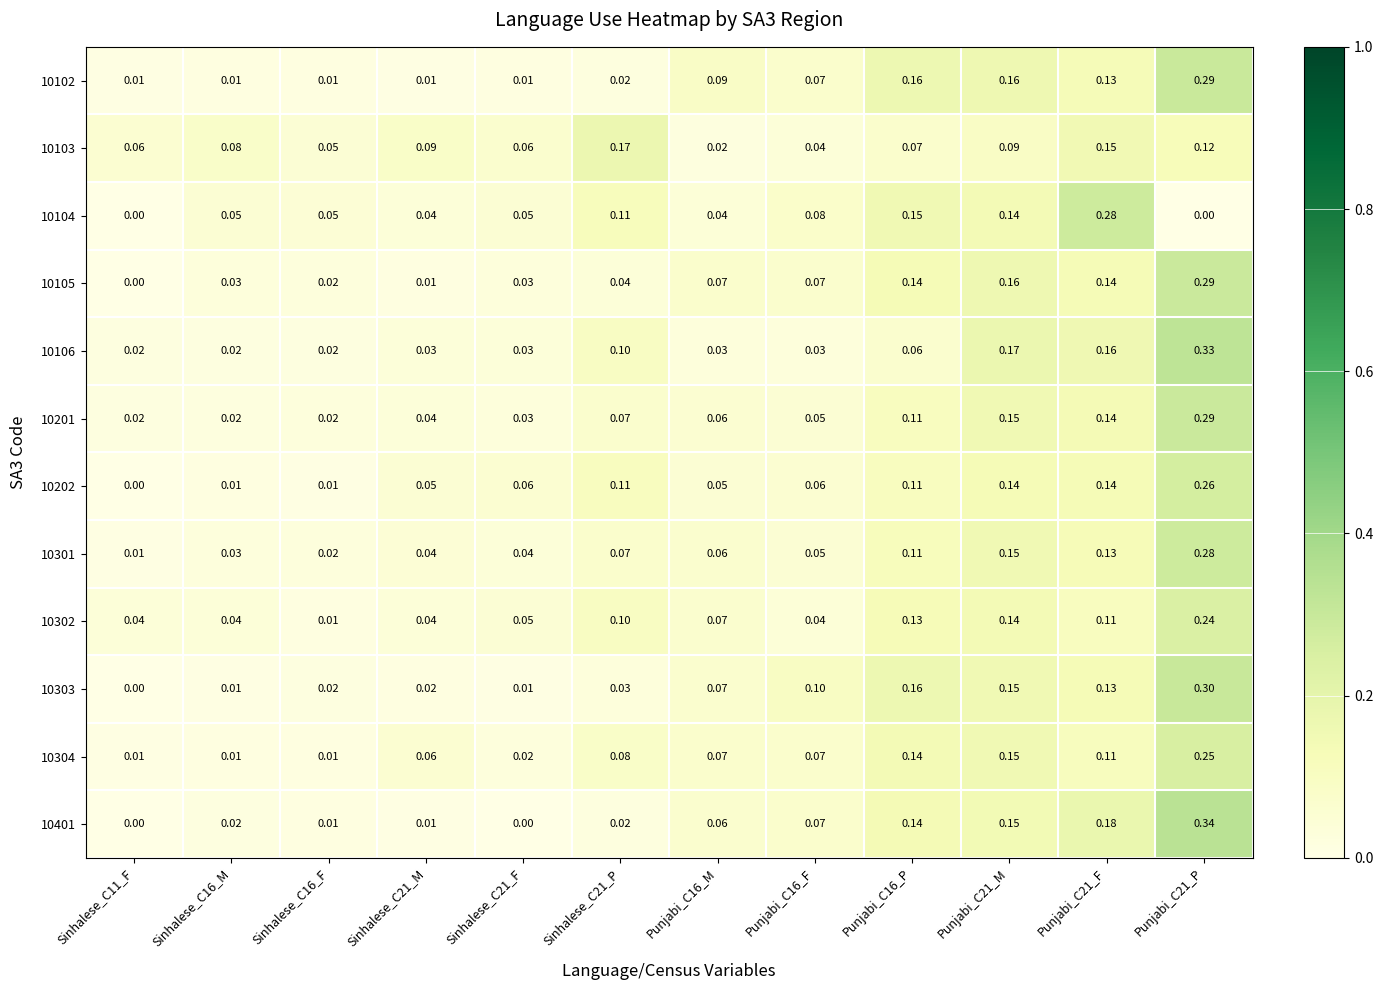

Is the value of 10304 at Sinhalese_C16_F greater than the value of 10303 at Punjabi_C16_F?

No